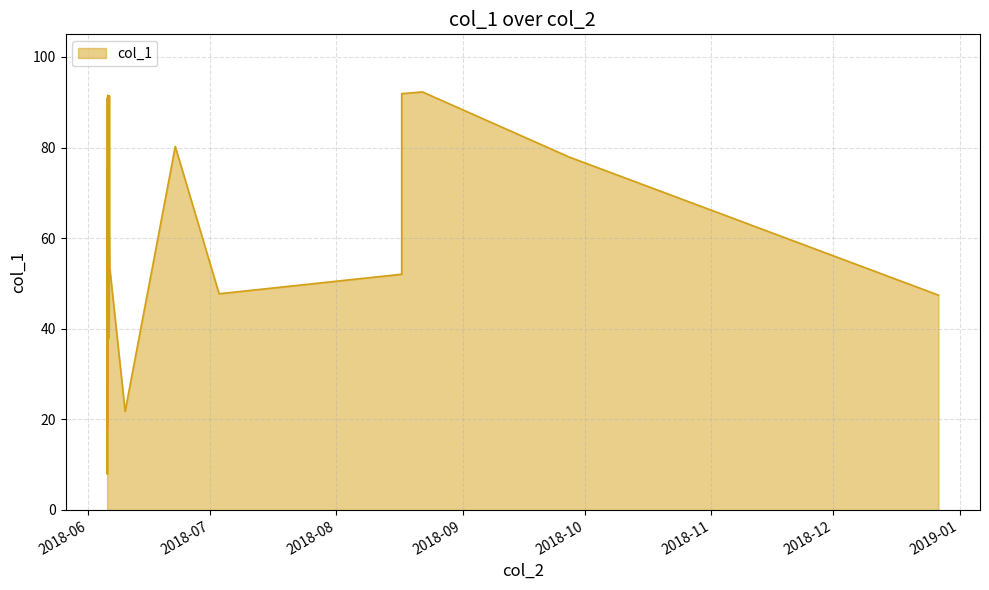

What is the difference between the maximum and minimum values?

84.4